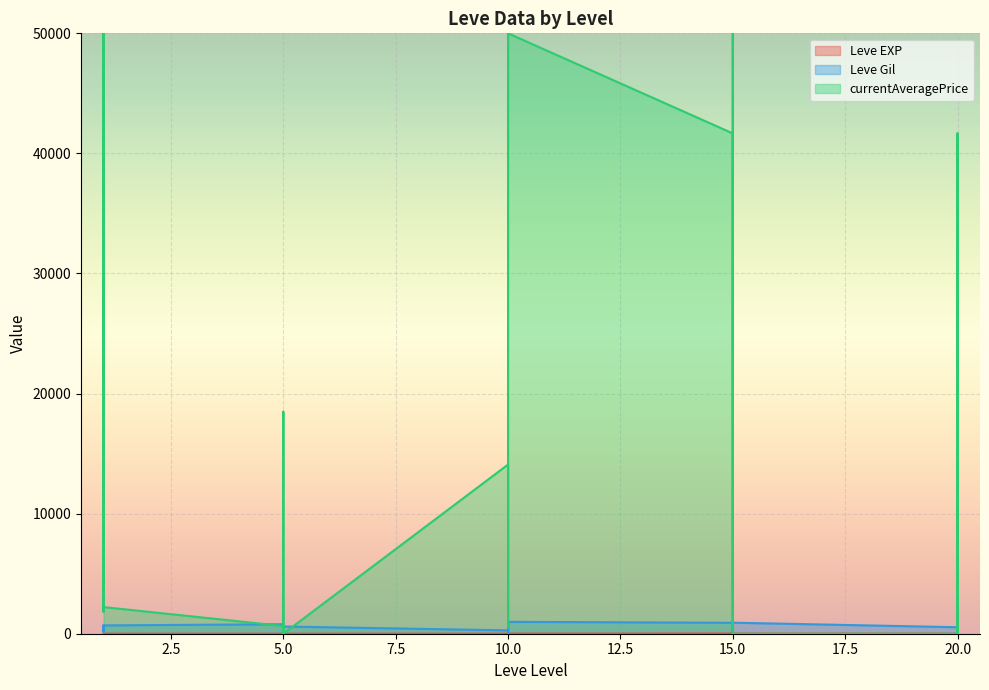

How many values in the Leve EXP series are below 7?

14